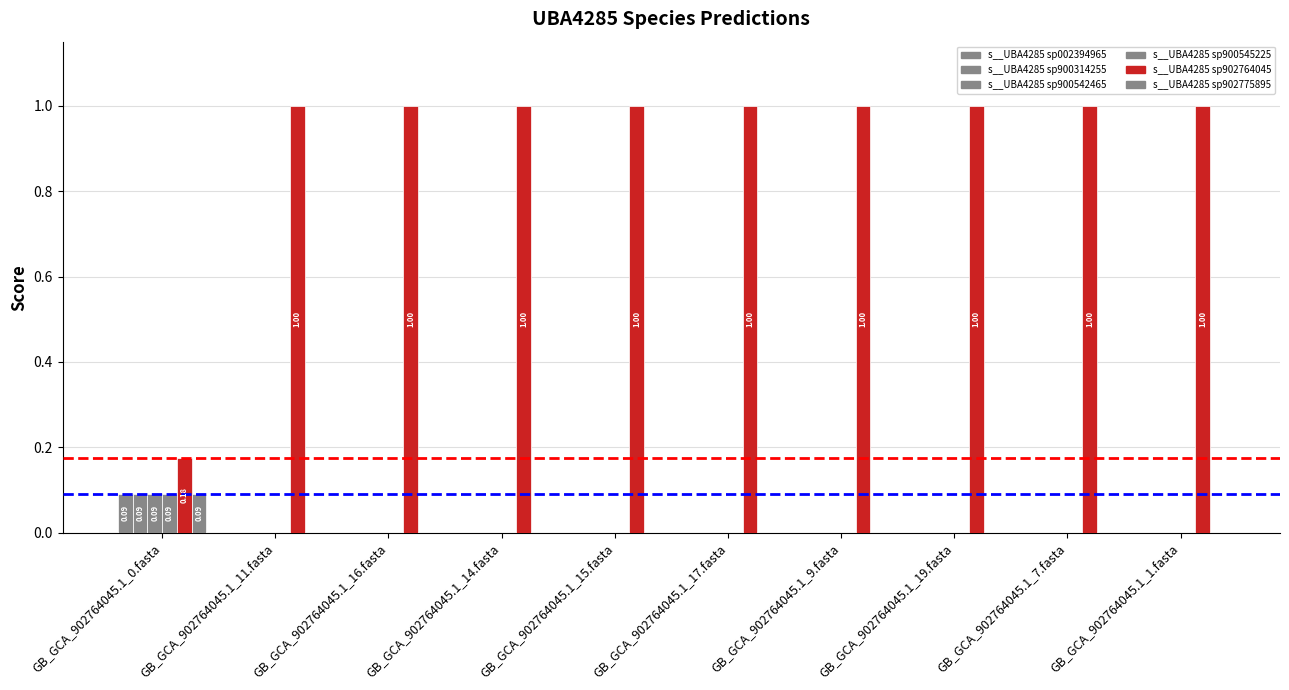

Count the number of data series in this chart.

6